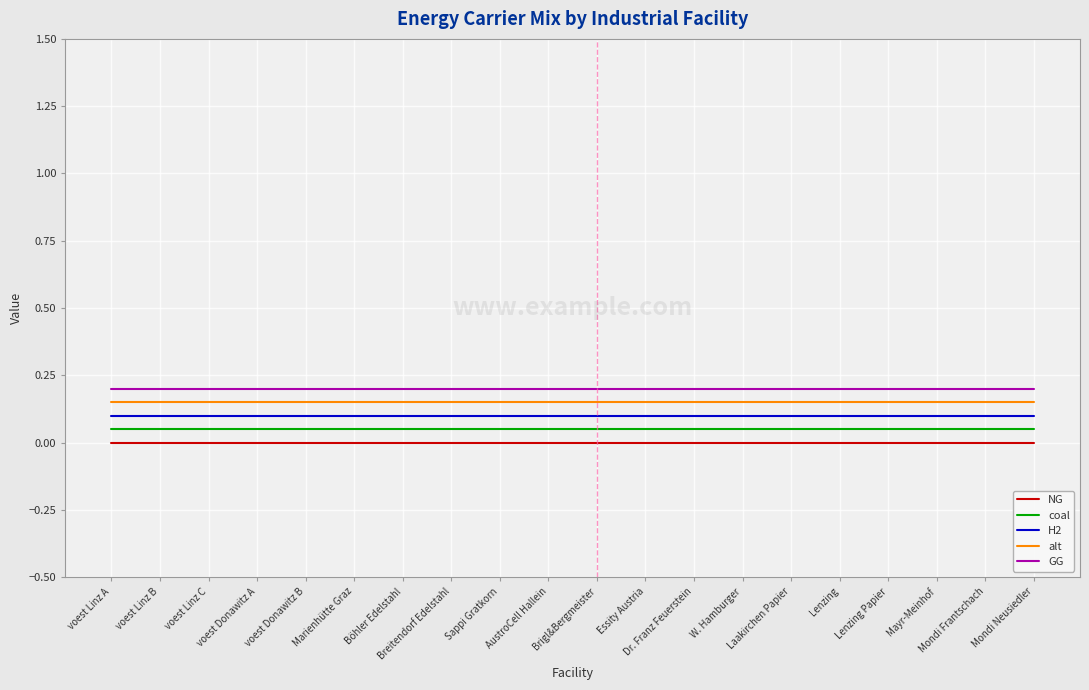

True or false: NG and GG intersect in this chart.

False